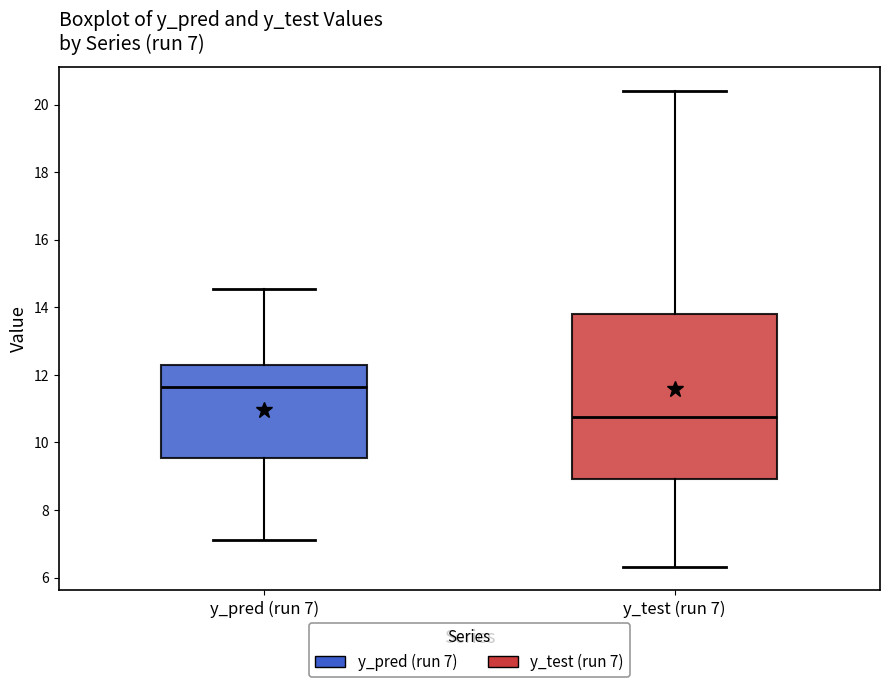

Which box's median line is the lowest?

y_test (run 7)